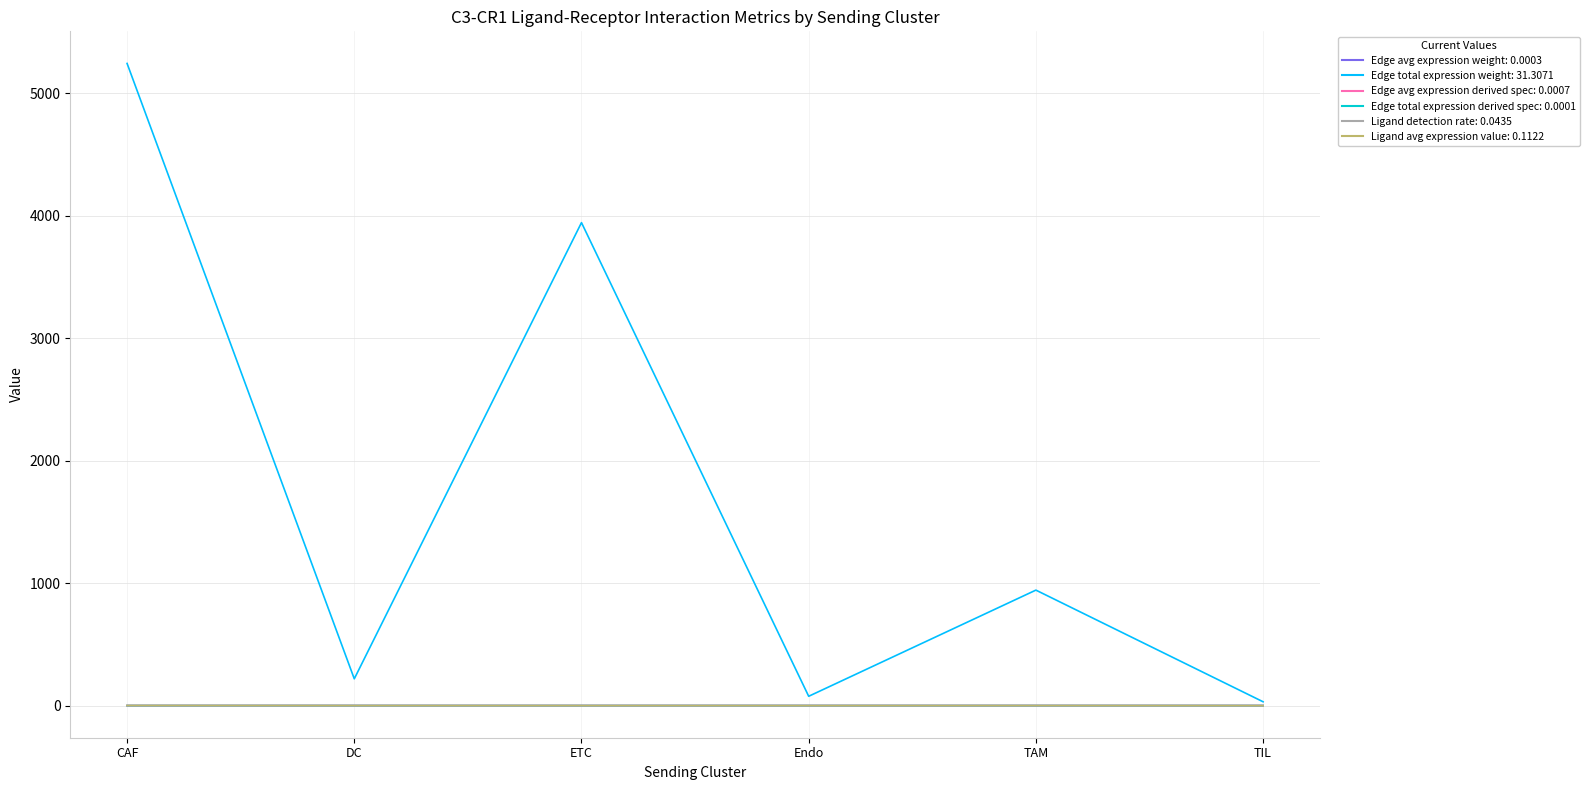

At which category is the sum across all series the highest?

CAF